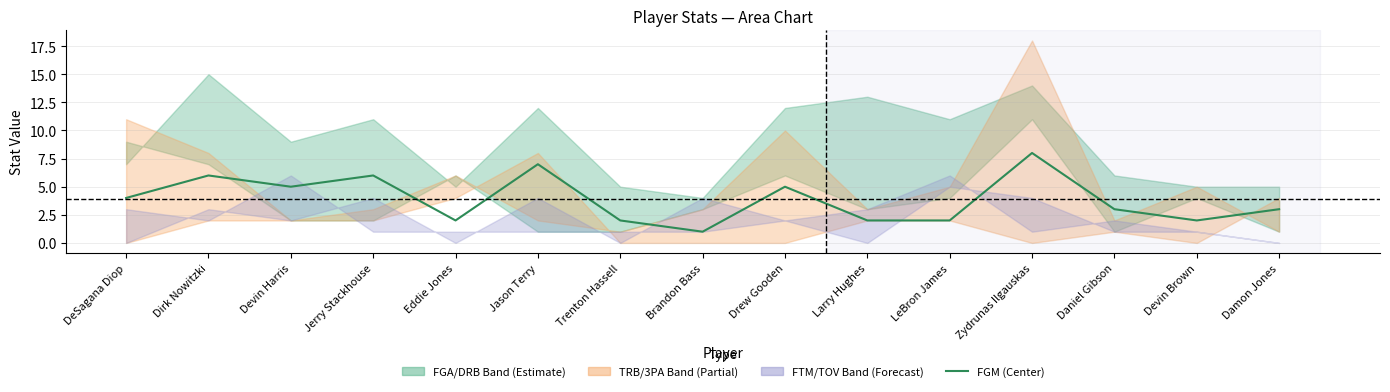

Which has a higher value, Devin Brown or Devin Harris?

Devin Harris